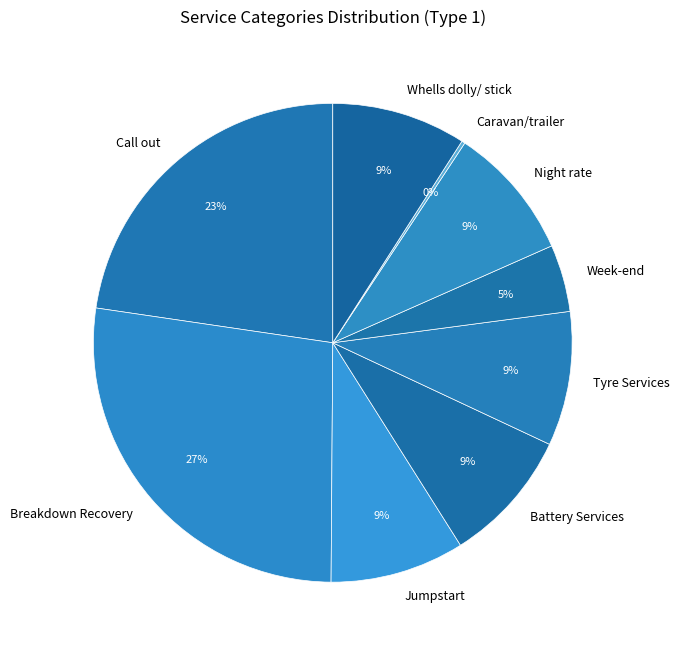

Do Call out and Week-end together represent more than half of the pie?

No